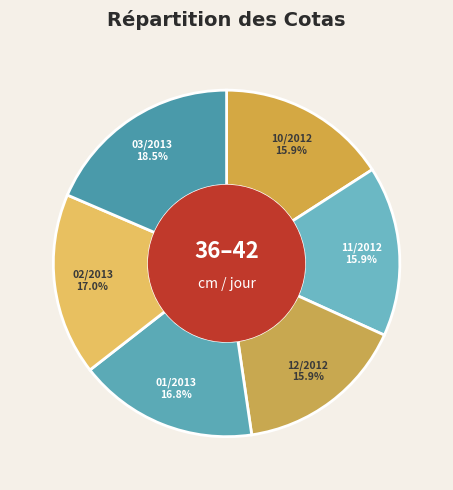

Is there any slice that represents more than half of the pie?

No